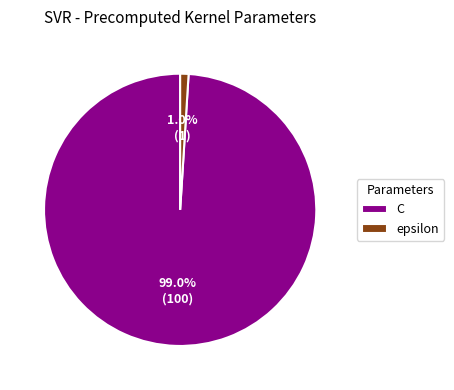

Rank the categories by value from highest to lowest.

C, epsilon